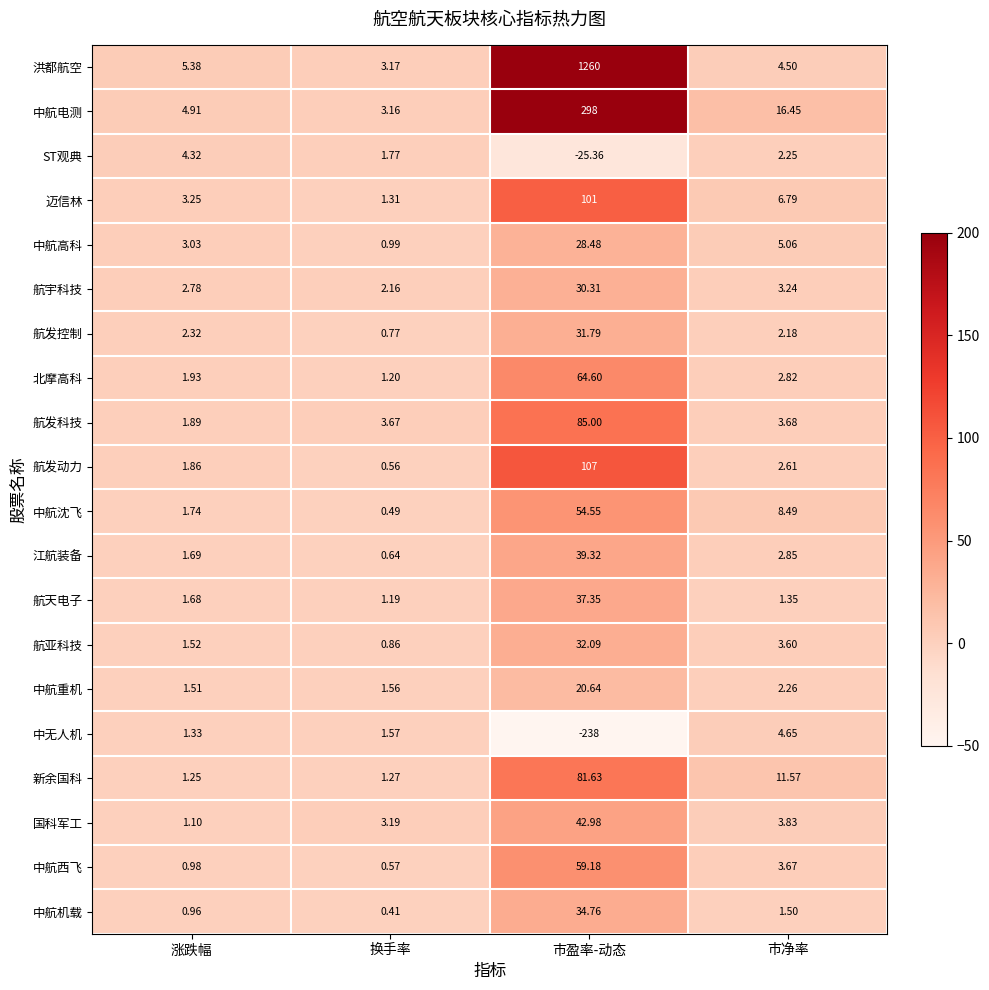

Which series has the largest total across all categories?

洪都航空